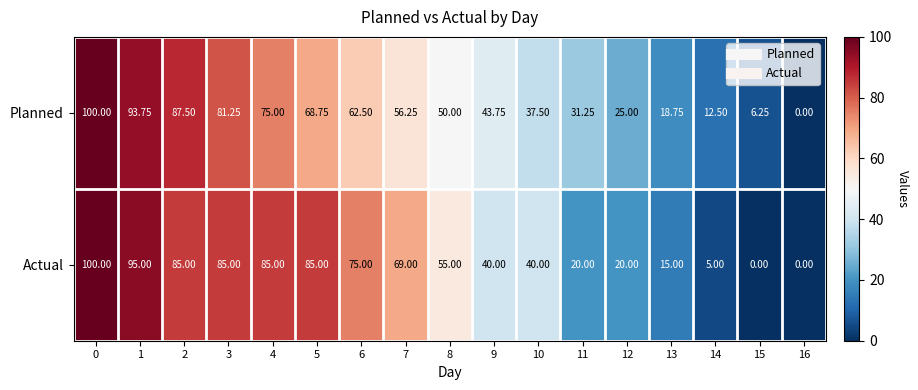

Is the value of Planned at 7 greater than the value of Actual at 8?

Yes